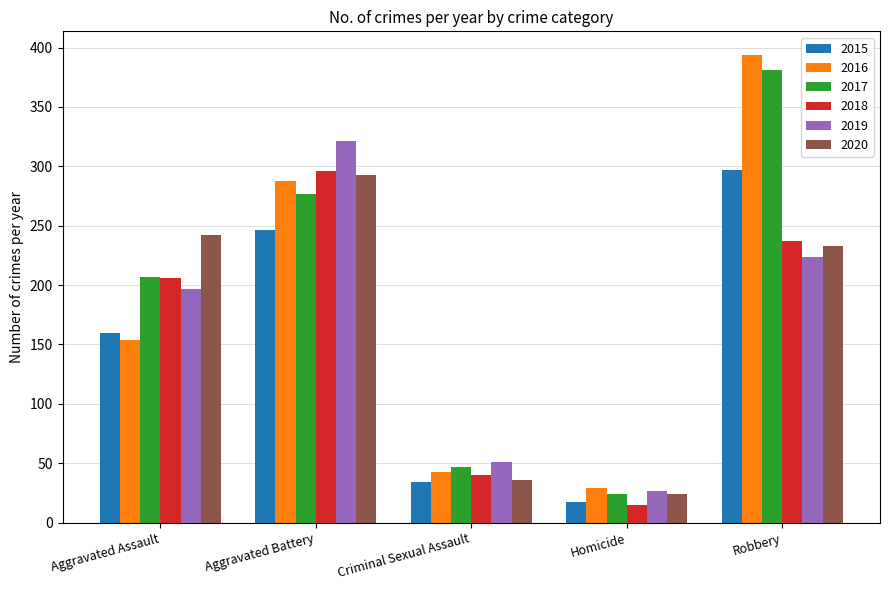

Reading right to left, list all the values displayed in this chart.

2015: Robbery=297	Homicide=17	Criminal Sexual Assault=34	Aggravated Battery=246	Aggravated Assault=160
2016: Robbery=394	Homicide=29	Criminal Sexual Assault=43	Aggravated Battery=288	Aggravated Assault=154
2017: Robbery=381	Homicide=24	Criminal Sexual Assault=47	Aggravated Battery=277	Aggravated Assault=207
2018: Robbery=237	Homicide=15	Criminal Sexual Assault=40	Aggravated Battery=296	Aggravated Assault=206
2019: Robbery=224	Homicide=27	Criminal Sexual Assault=51	Aggravated Battery=321	Aggravated Assault=197
2020: Robbery=233	Homicide=24	Criminal Sexual Assault=36	Aggravated Battery=293	Aggravated Assault=242